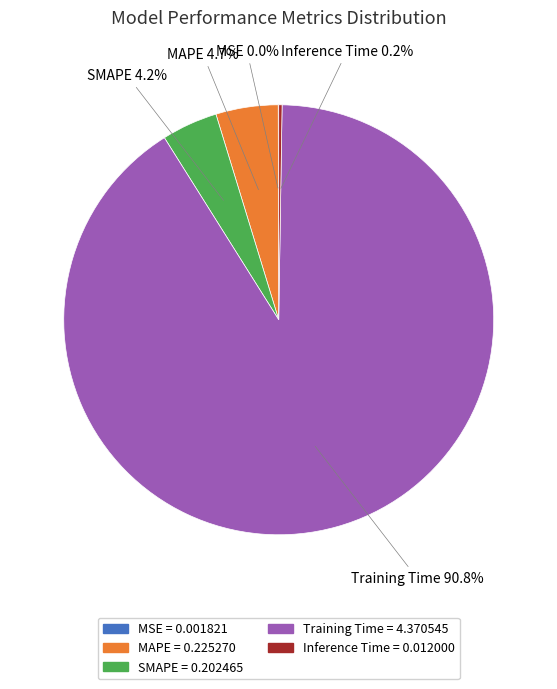

What is the total percentage of MAPE and SMAPE?

8.9%